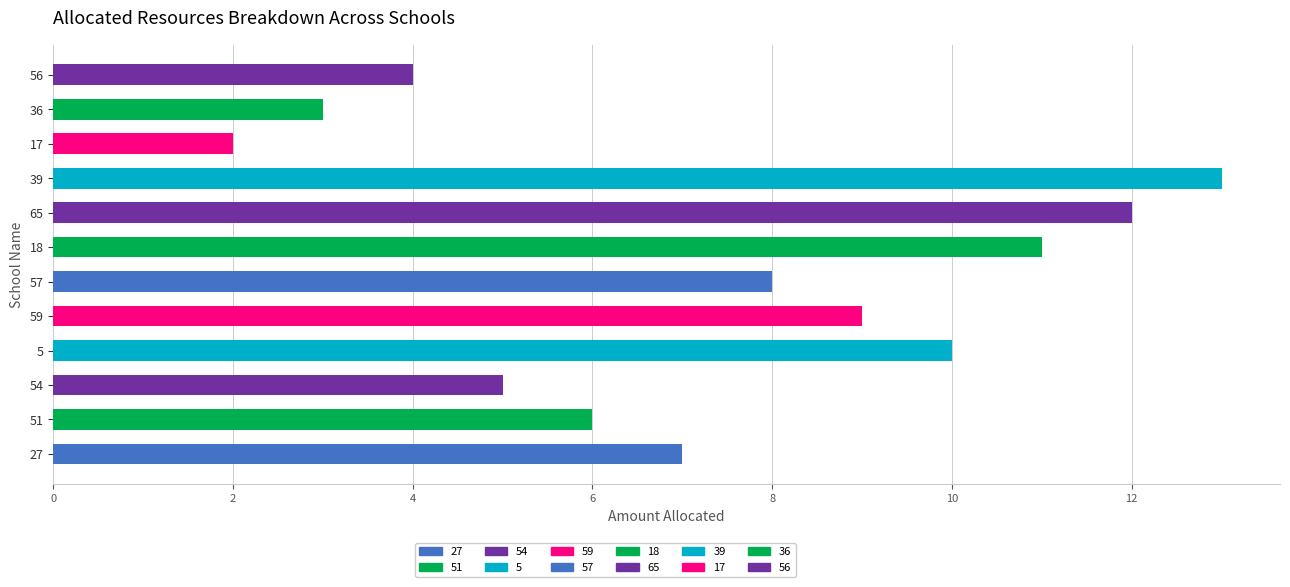

Between 51 and 59, which is larger?

59